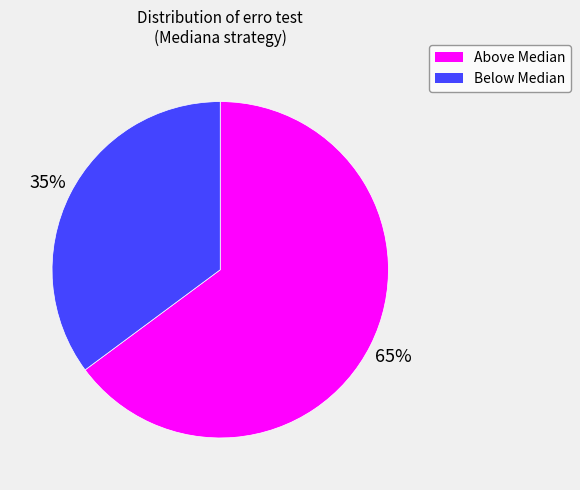

Is there a majority slice in this chart?

Yes